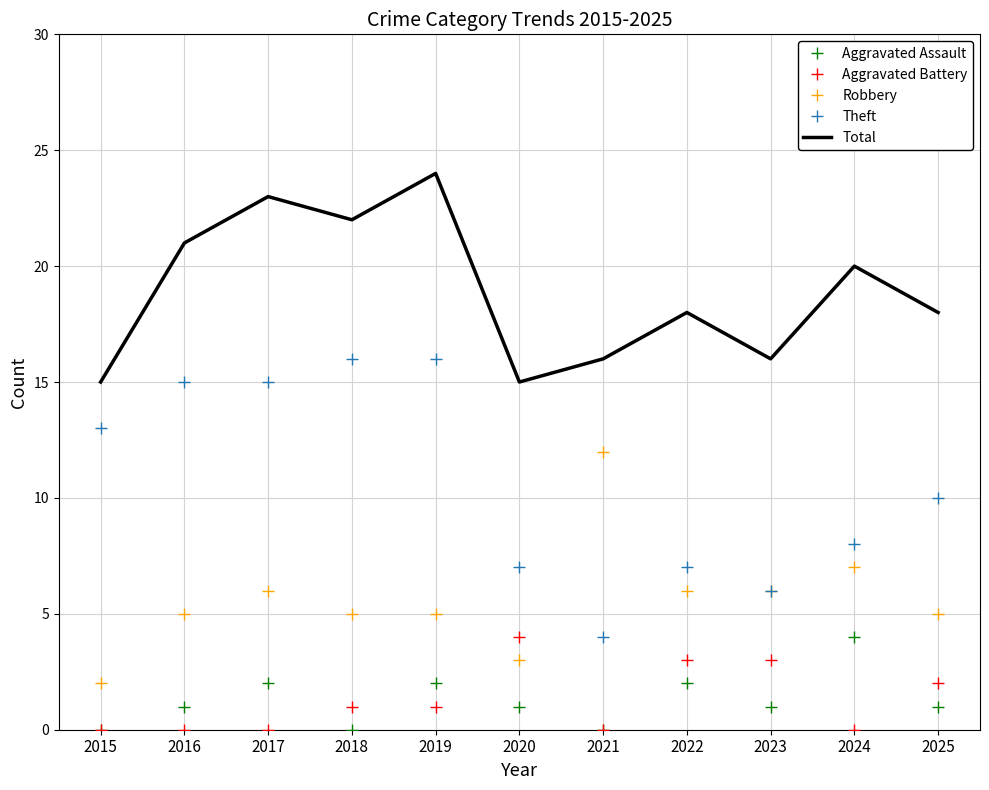

Reading right to left, list all the values displayed in this chart.

Aggravated Assault: 2025=1	2024=4	2023=1	2022=2	2021=0	2020=1	2019=2	2018=0	2017=2	2016=1	2015=0
Aggravated Battery: 2025=2	2024=0	2023=3	2022=3	2021=0	2020=4	2019=1	2018=1	2017=0	2016=0	2015=0
Robbery: 2025=5	2024=7	2023=6	2022=6	2021=12	2020=3	2019=5	2018=5	2017=6	2016=5	2015=2
Theft: 2025=10	2024=8	2023=6	2022=7	2021=4	2020=7	2019=16	2018=16	2017=15	2016=15	2015=13
Total: 2025=18	2024=20	2023=16	2022=18	2021=16	2020=15	2019=24	2018=22	2017=23	2016=21	2015=15